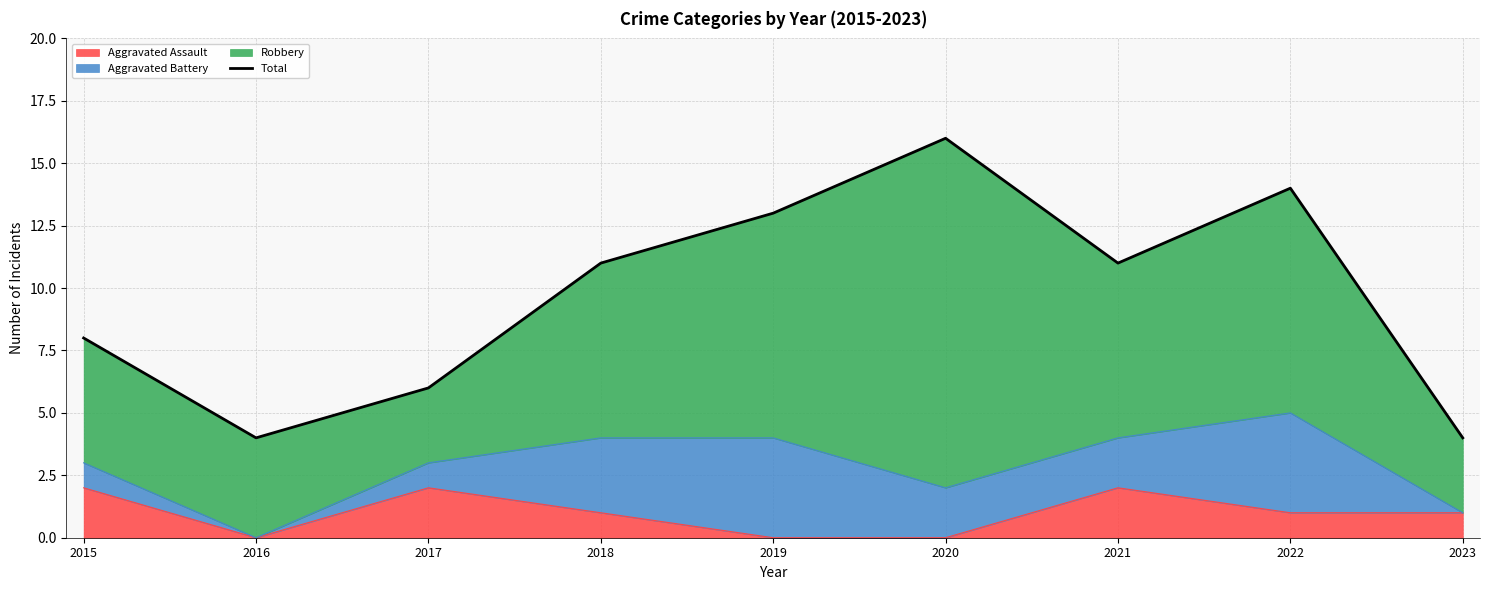

Where is the first local minimum?

2016